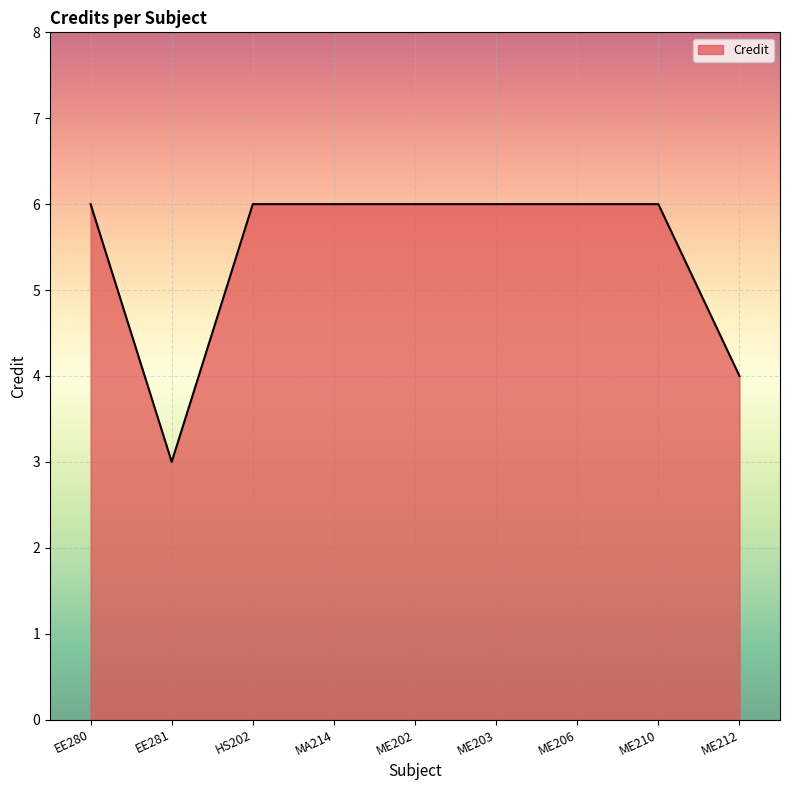

True or false: the data shows 1 at ME212.

False